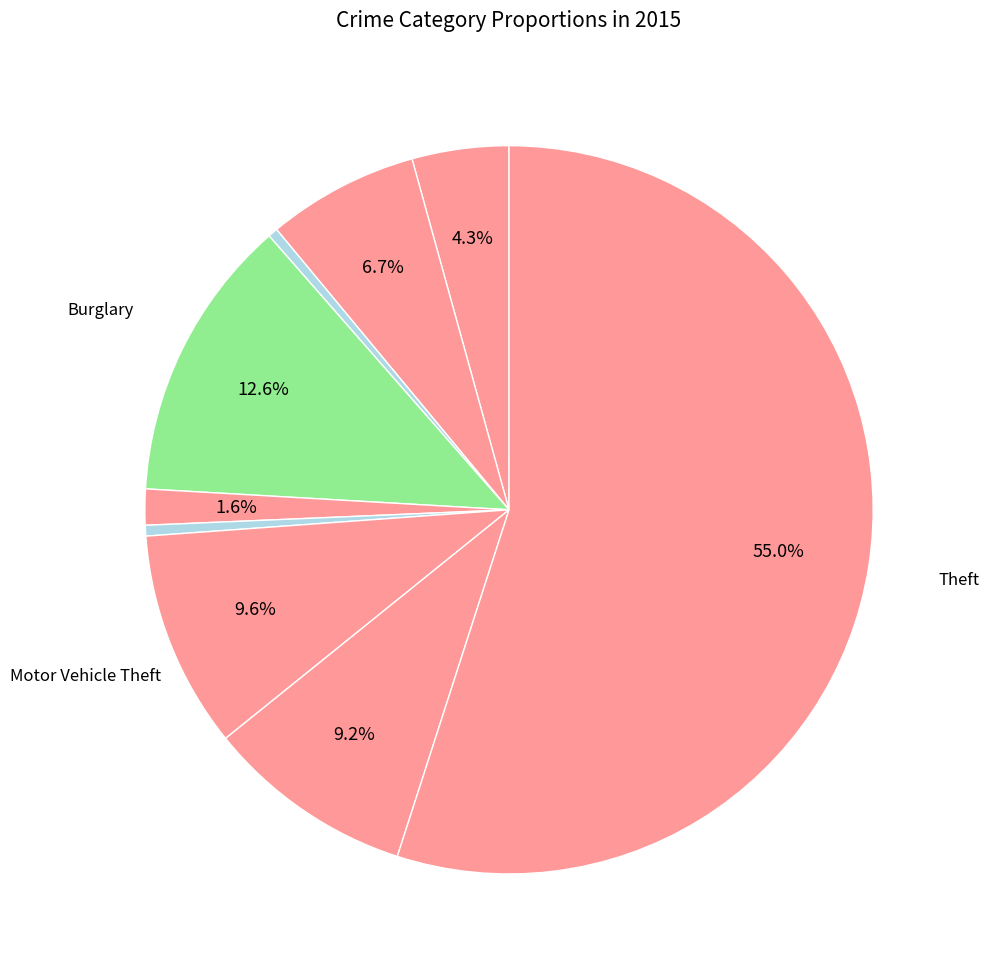

Count the number of slices in the pie.

9